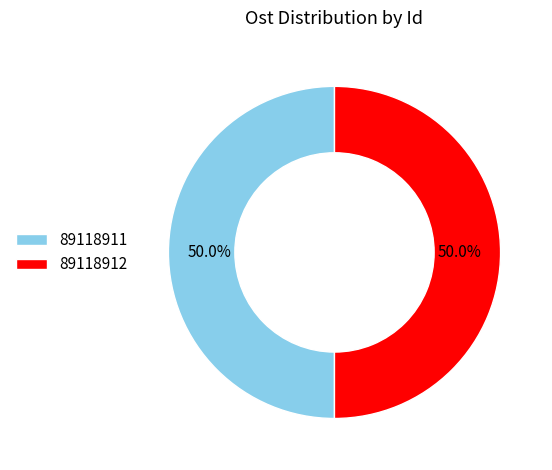

Is the sum of 89118912 and 89118911 greater than half?

Yes